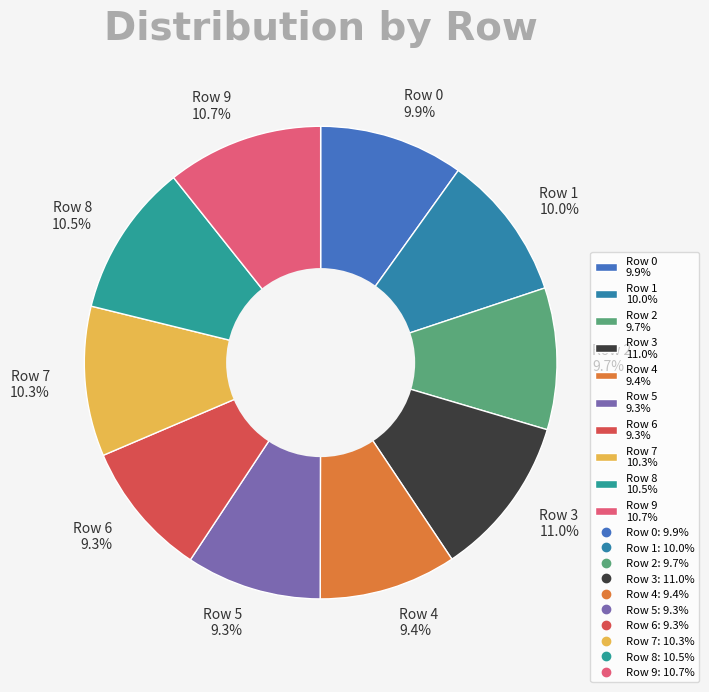

Is Row 8 10.5% the majority of the pie?

No